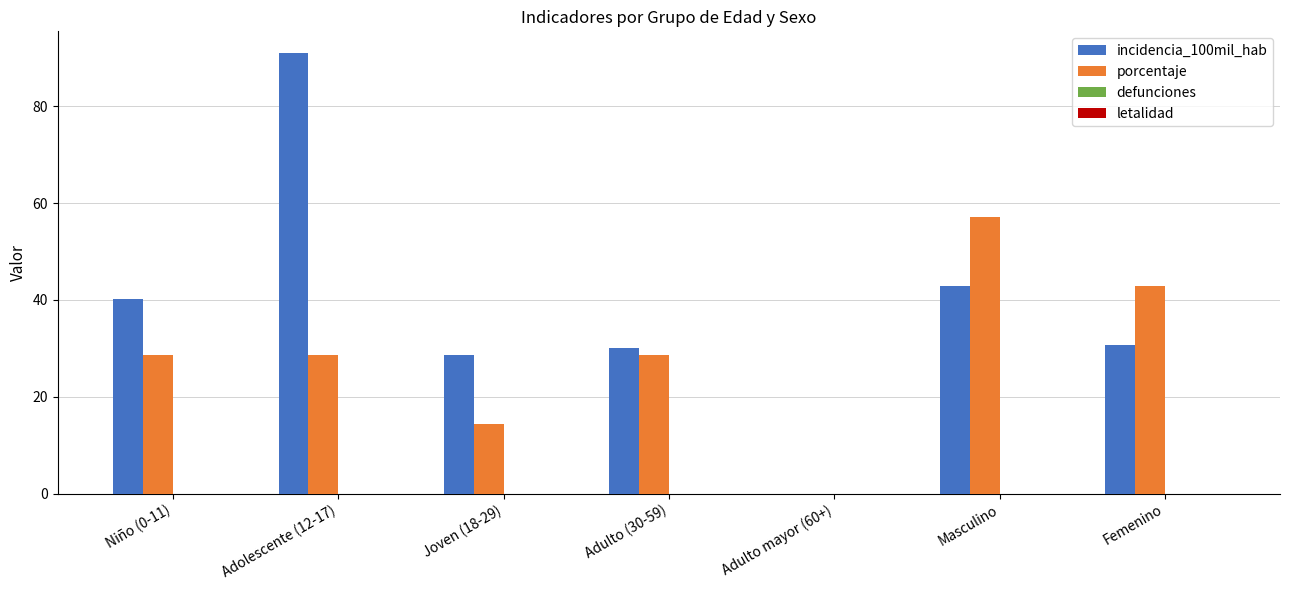

At which category is the sum across all series the highest?

Adolescente (12-17)